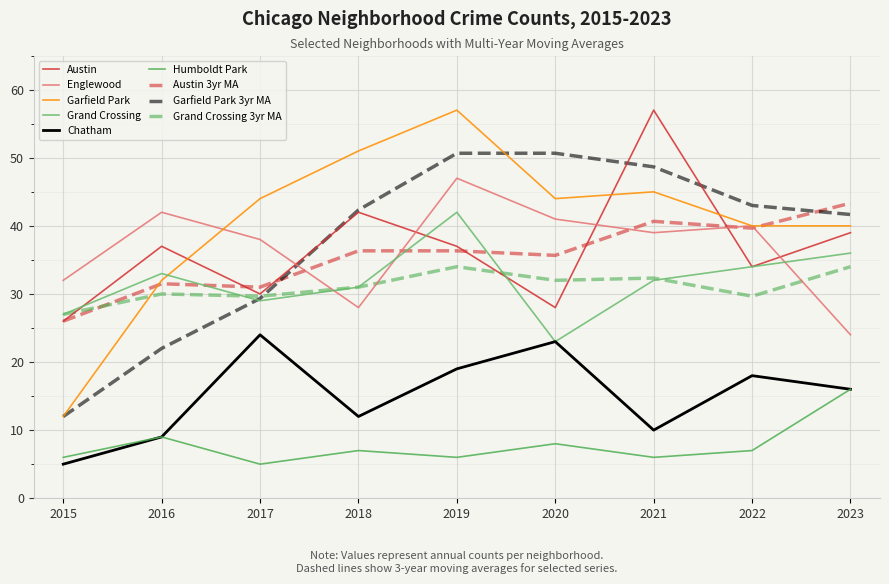

Reading left to right, what are all the values shown in this chart?

Austin: 2015=26	2016=37	2017=30	2018=42	2019=37	2020=28	2021=57	2022=34	2023=39
Englewood: 2015=32	2016=42	2017=38	2018=28	2019=47	2020=41	2021=39	2022=40	2023=24
Garfield Park: 2015=12	2016=32	2017=44	2018=51	2019=57	2020=44	2021=45	2022=40	2023=40
Grand Crossing: 2015=27	2016=33	2017=29	2018=31	2019=42	2020=23	2021=32	2022=34	2023=36
Chatham: 2015=5	2016=9	2017=24	2018=12	2019=19	2020=23	2021=10	2022=18	2023=16
Humboldt Park: 2015=6	2016=9	2017=5	2018=7	2019=6	2020=8	2021=6	2022=7	2023=16